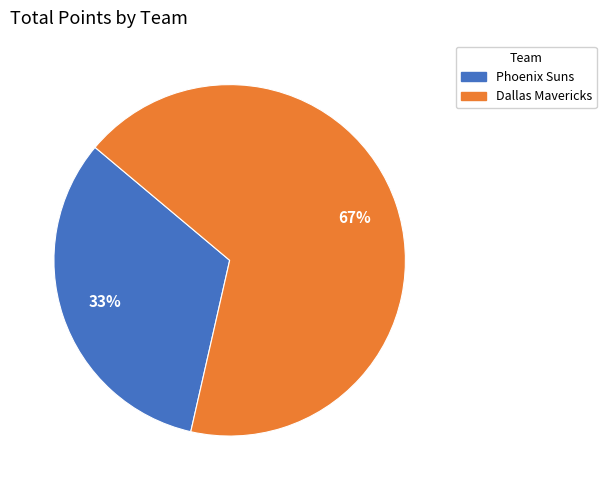

The Dallas Mavericks slice represents 67% of the pie. True or false?

True